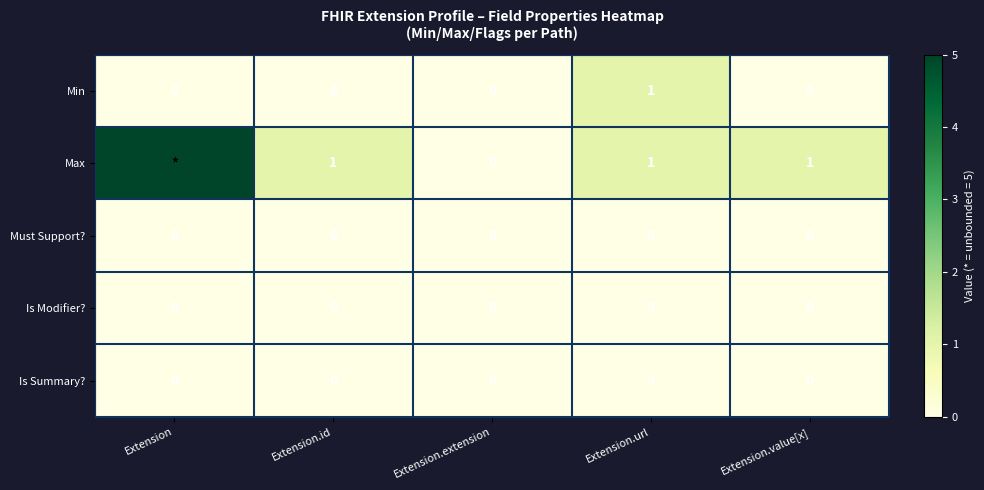

True or false: Must Support? has a value of 0 at Extension.

True